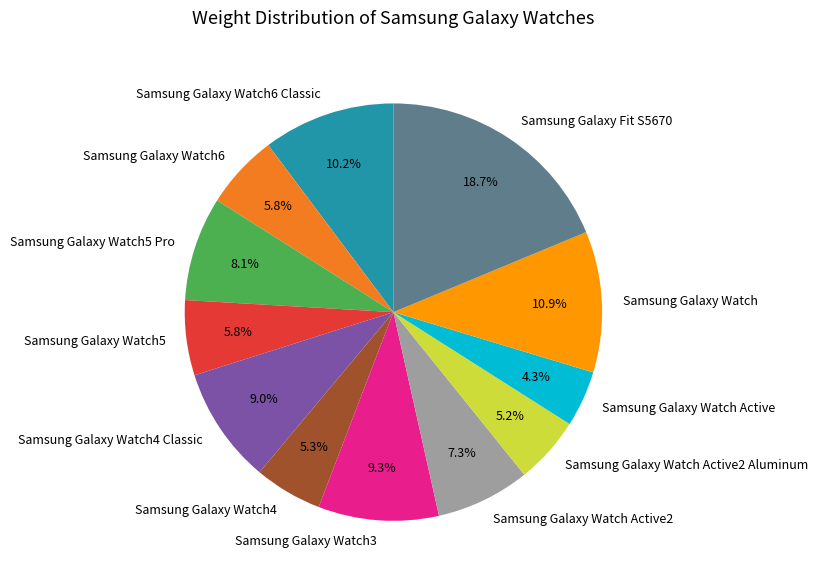

To the nearest percent, what portion does Samsung Galaxy Watch5 represent?

6%